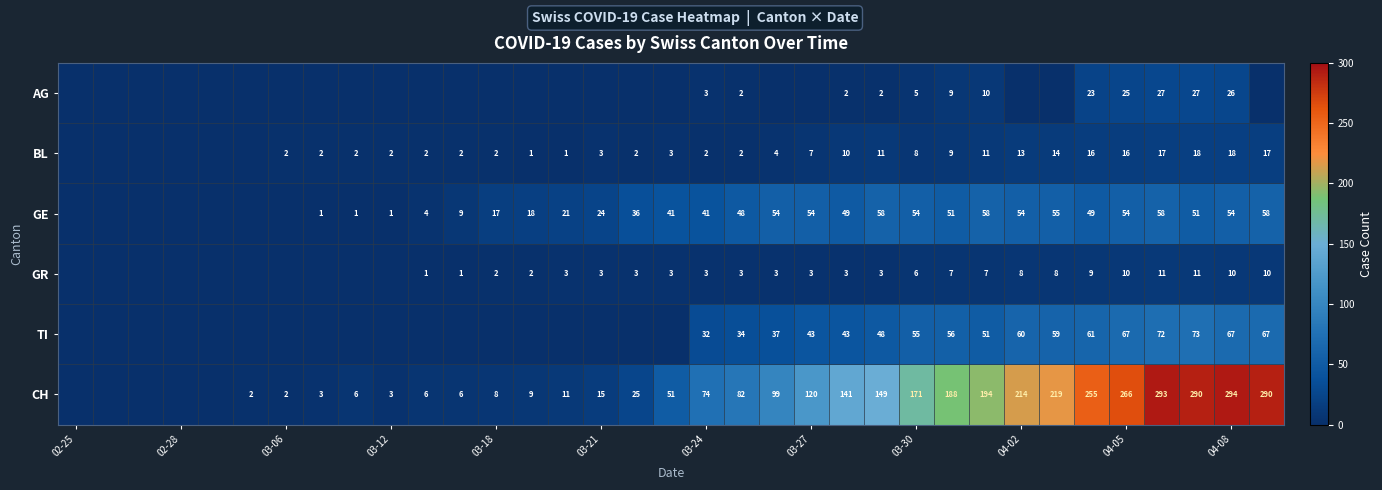

The BL series shows 16 at 04-05. True or false?

True